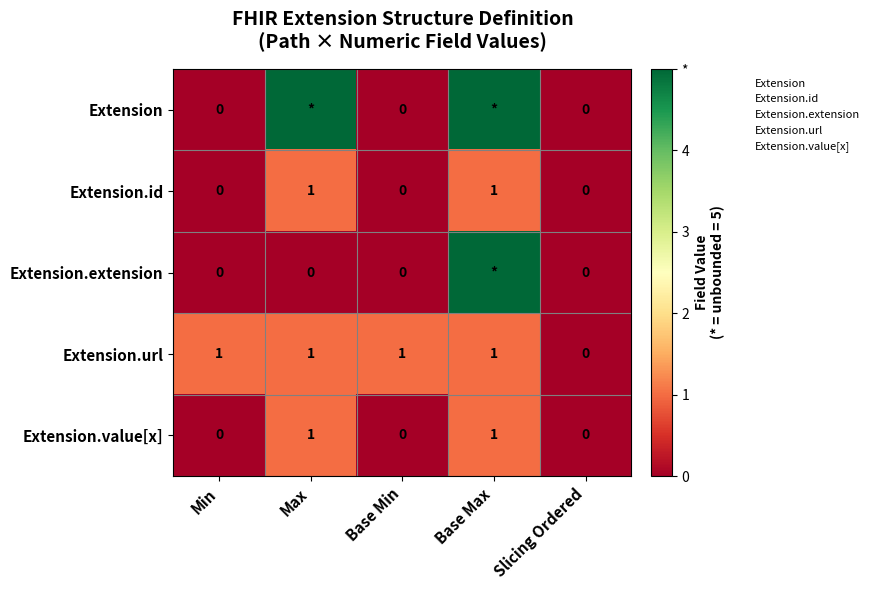

Count the Extension.id values in the range 0 to 1.

5